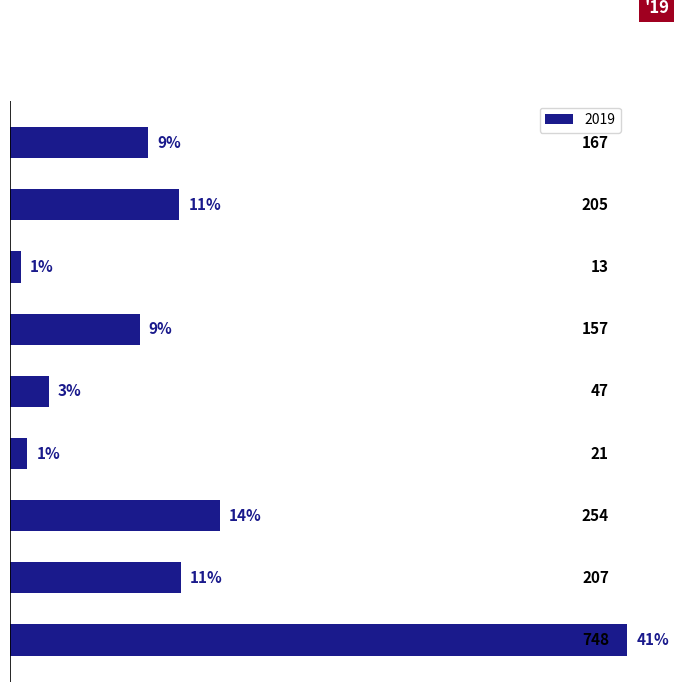

The chart shows a value of 260 at Burglary. True or false?

False